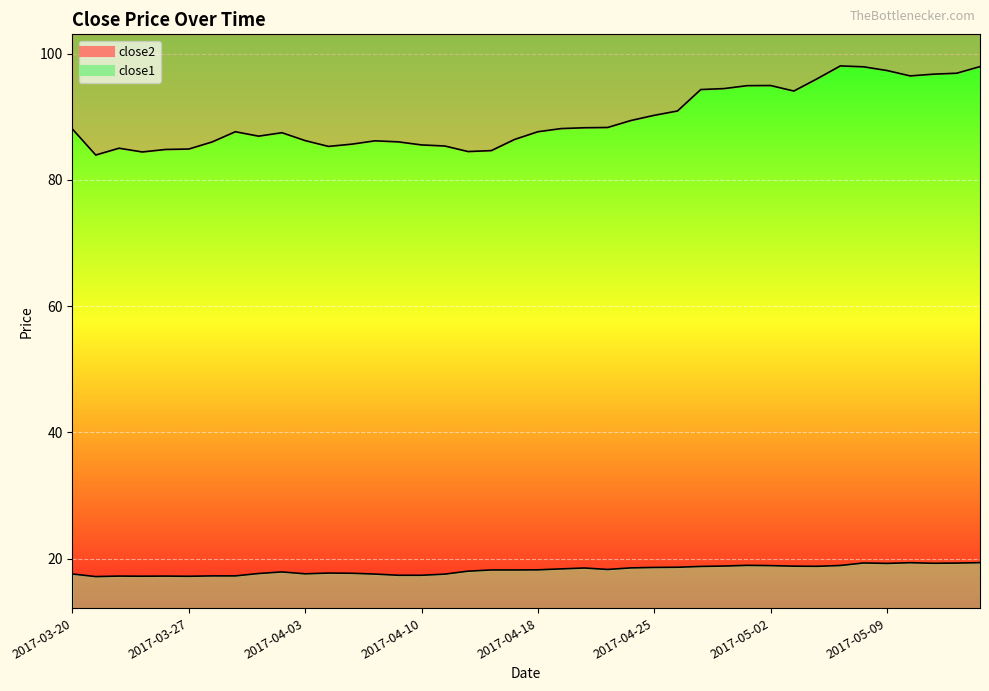

What is the difference between the highest and lowest values at 2017-04-04?

67.6